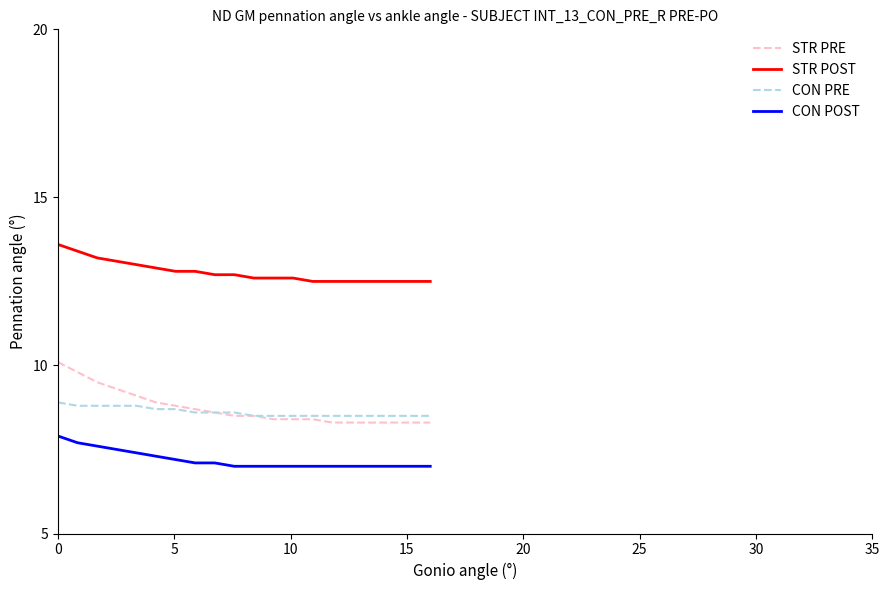

What is the maximum value for CON POST?

7.9